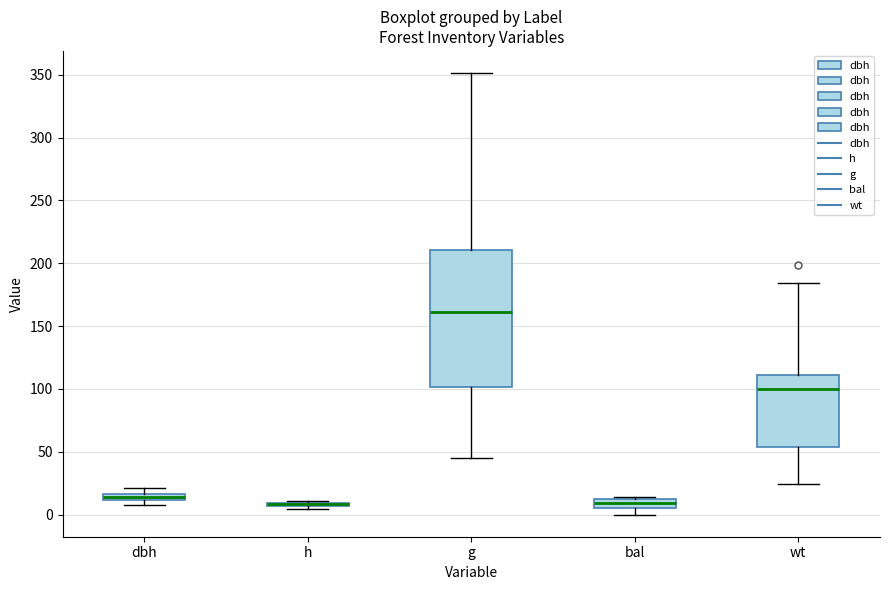

Where does the lower whisker of the box for wt end on the y-axis? The values are not printed on the chart, so give them approximately, as read against the axis.

25